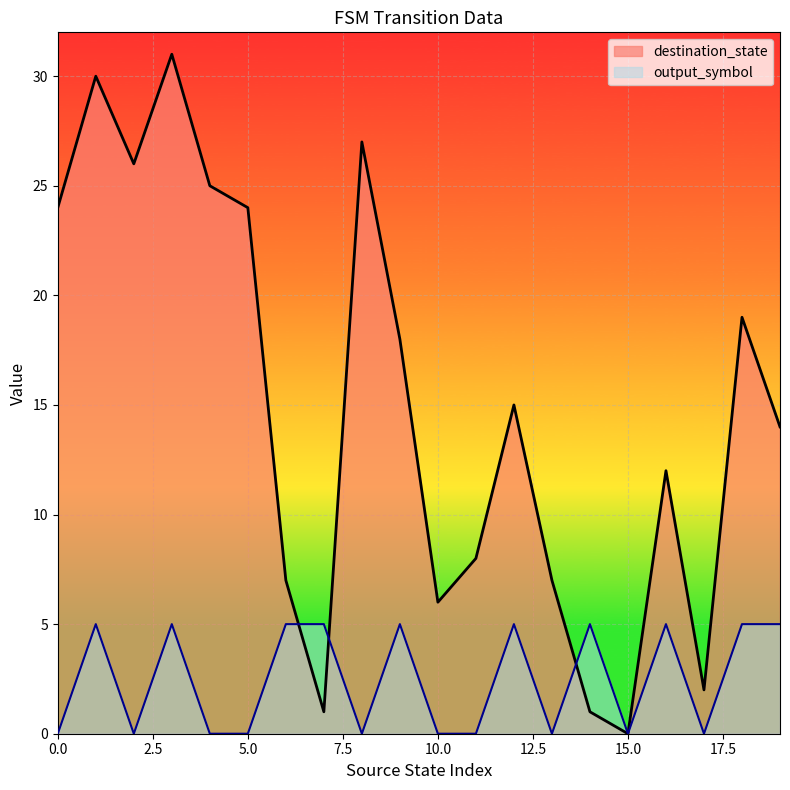

Reading left to right, transcribe all the data shown in this chart.

destination_state: 0=24	1=30	2=26	3=31	4=25	5=24	6=7	7=1	8=27	9=18	10=6	11=8	12=15	13=7	14=1	15=0	16=12	17=2	18=19	19=14
output_symbol: 0=0	1=5	2=0	3=5	4=0	5=0	6=5	7=5	8=0	9=5	10=0	11=0	12=5	13=0	14=5	15=0	16=5	17=0	18=5	19=5